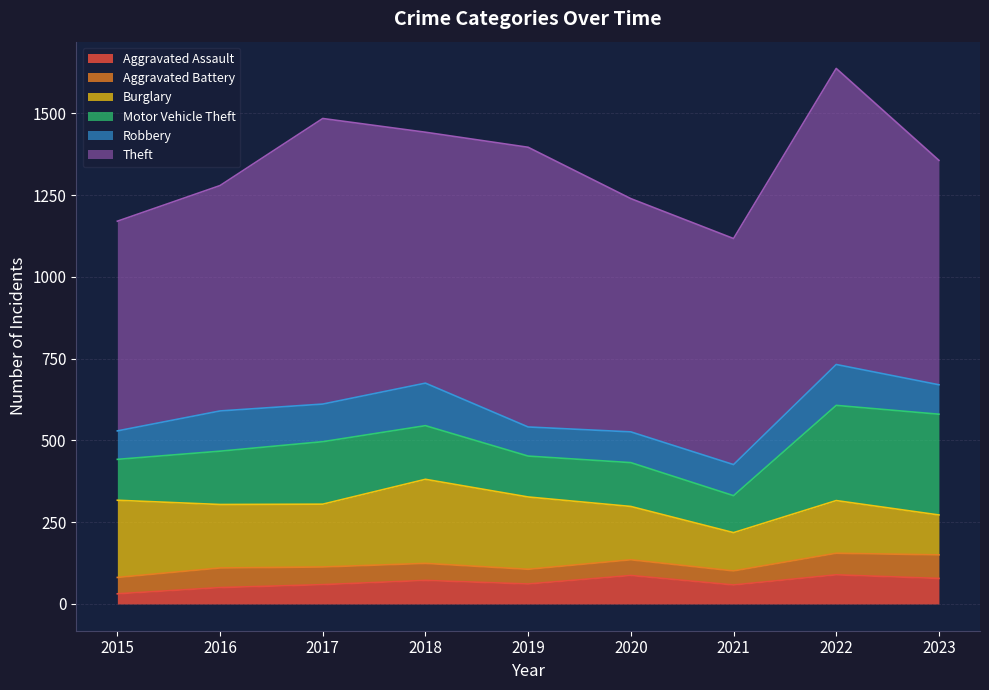

Which series has the largest total across all categories?

Theft